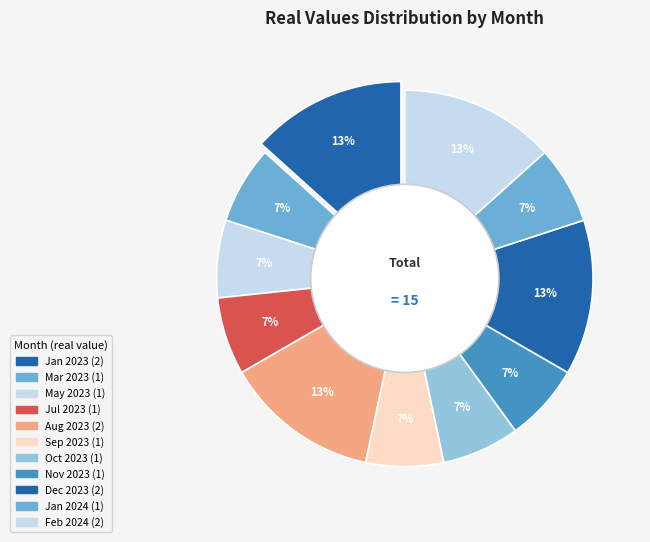

What is the smallest slice in the pie chart?

2023-03